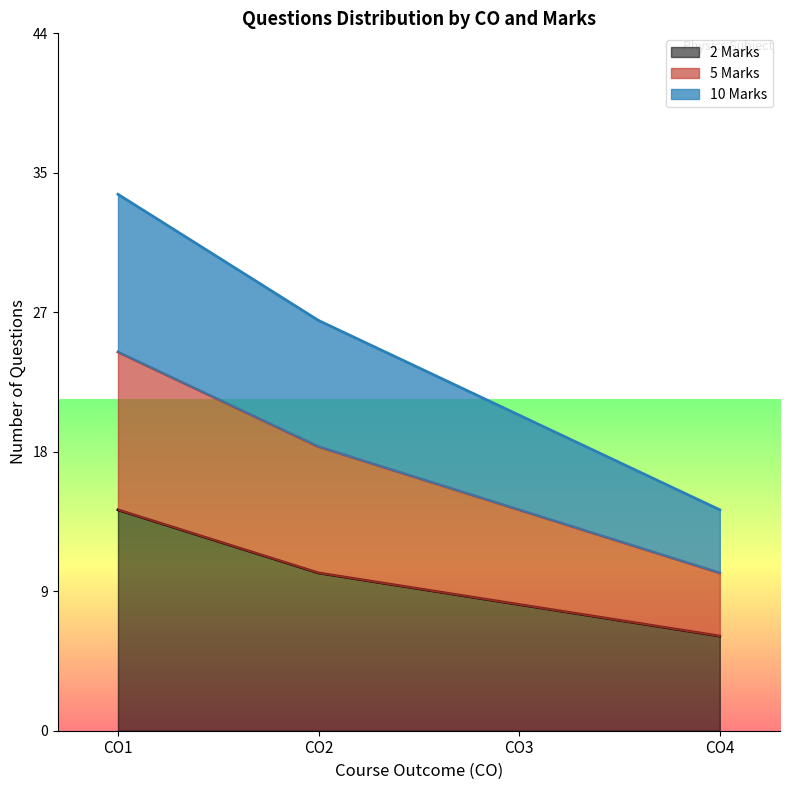

List the labels in order of 2 Marks value, smallest first.

CO4, CO3, CO2, CO1